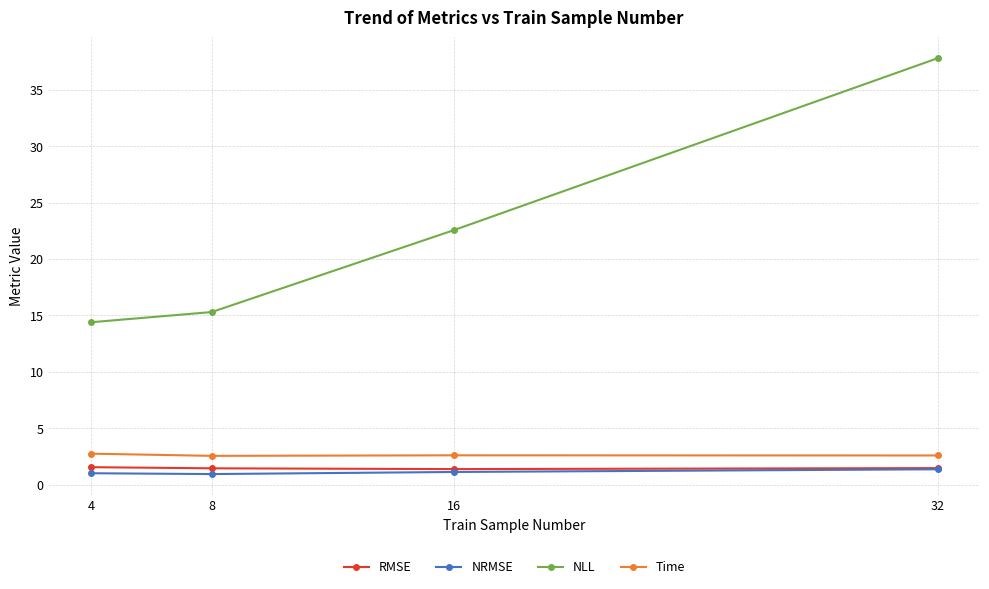

Does the chart have visible grid lines?

Yes